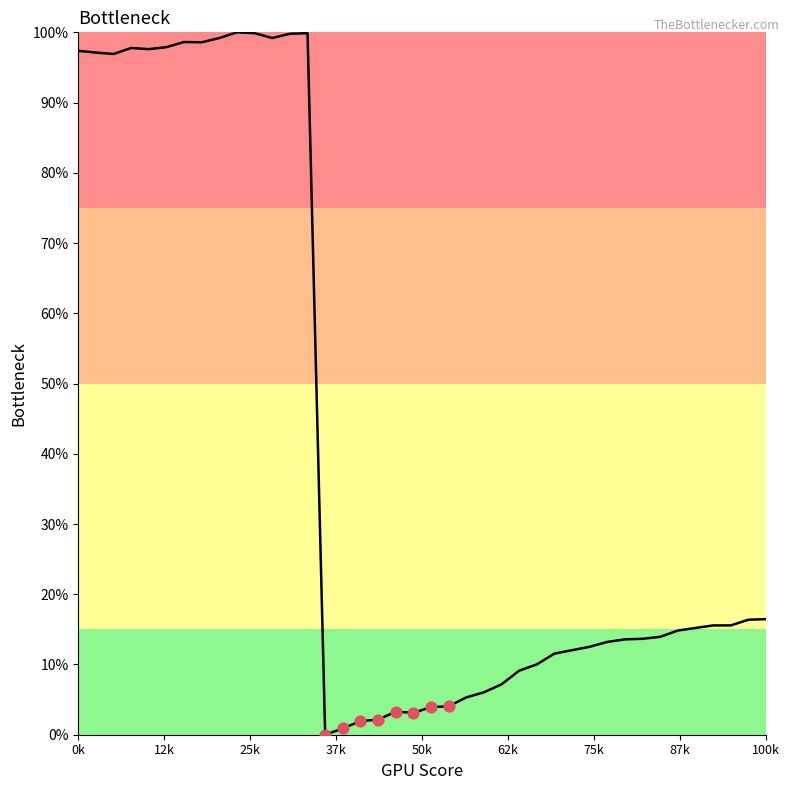

What is the maximum value shown in the chart?

100.0